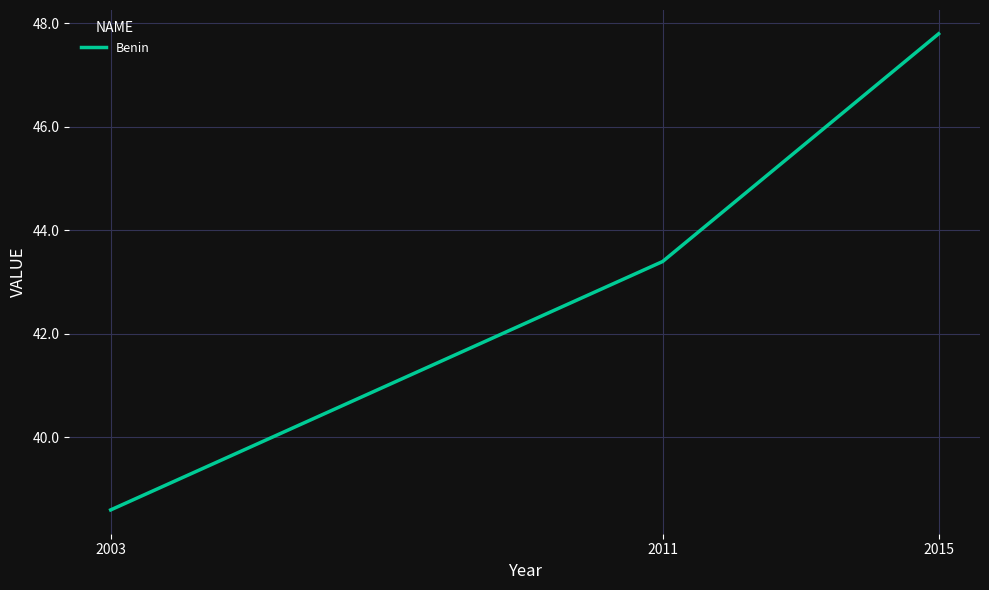

Reading right to left, list all the values displayed in this chart.

2015=47.8	2011=43.4	2003=38.6